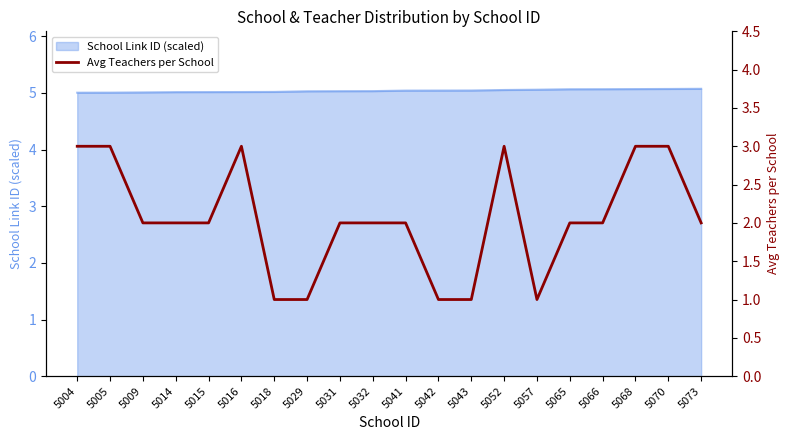

How many lines are shown in the chart?

1